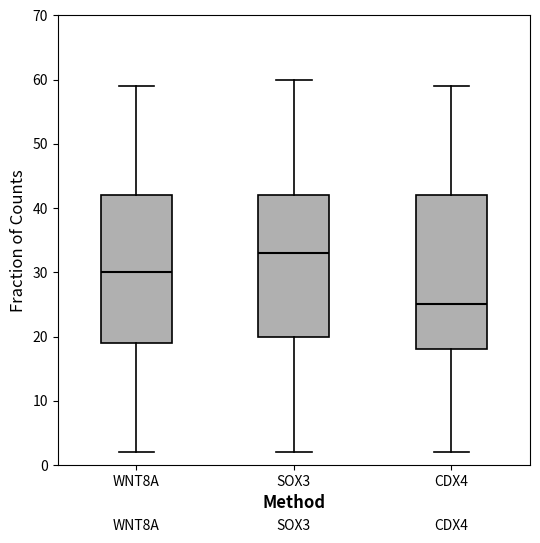

Which box is the tallest, from its lower edge to its upper edge?

CDX4